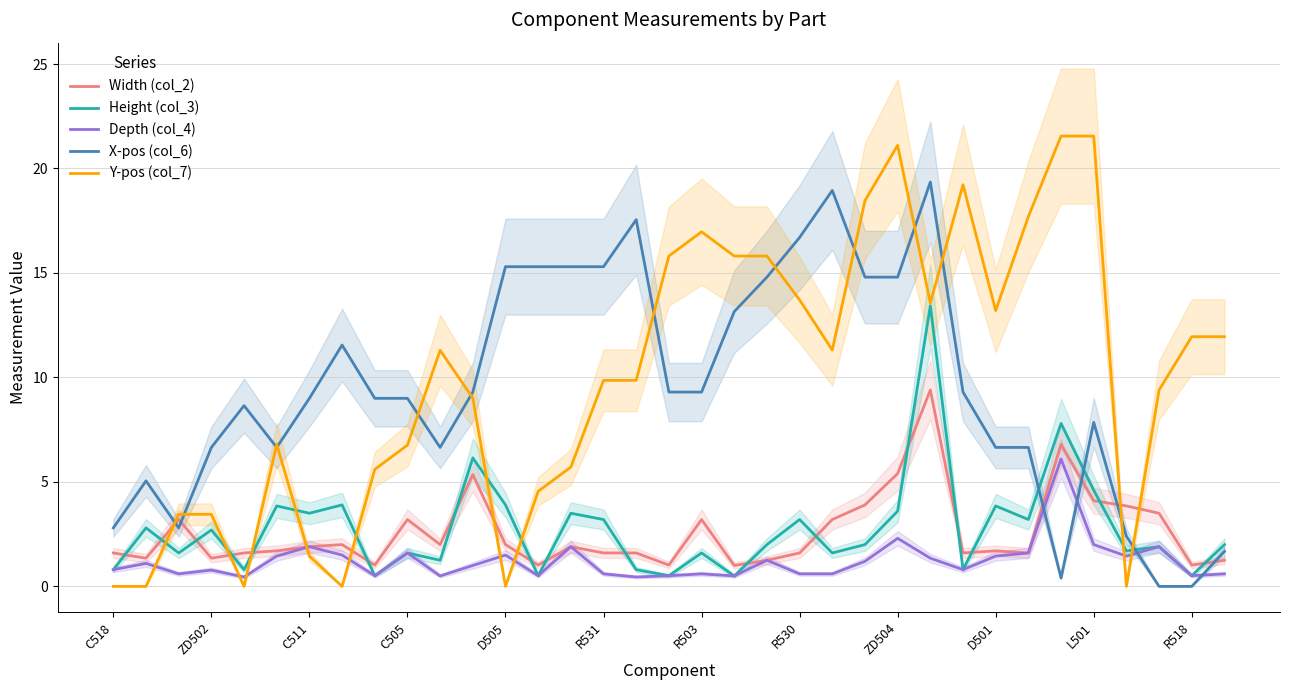

Is it true that Height (col_3) equals 0.8 at 32?

False